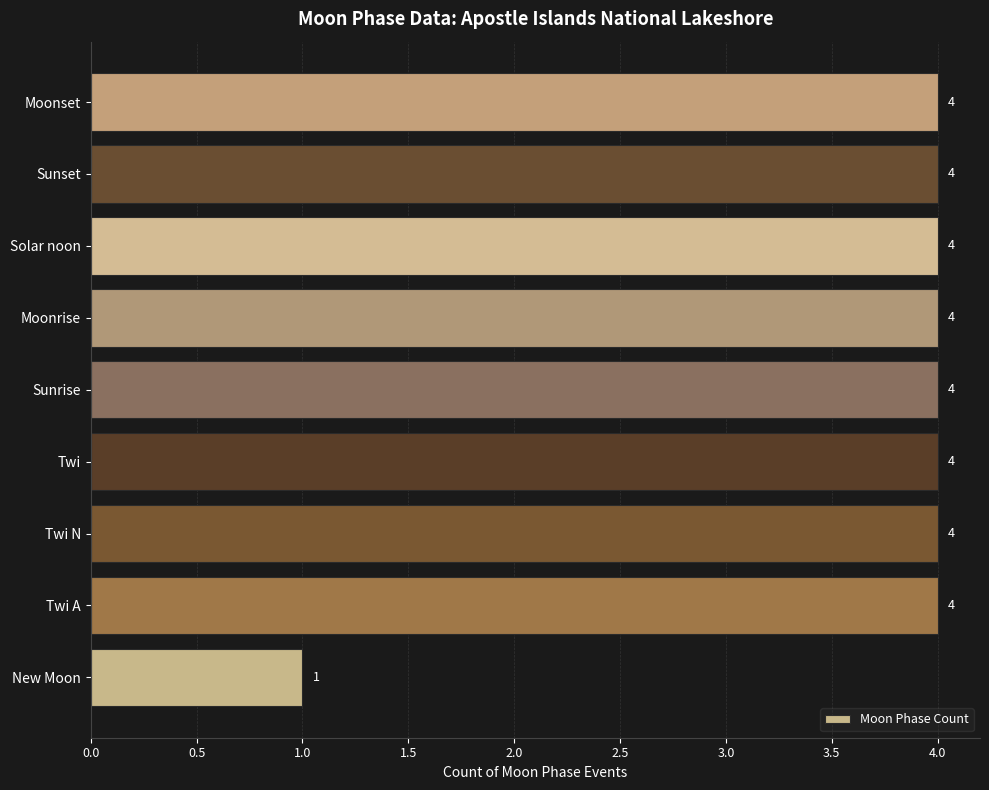

How many values are below 4?

1